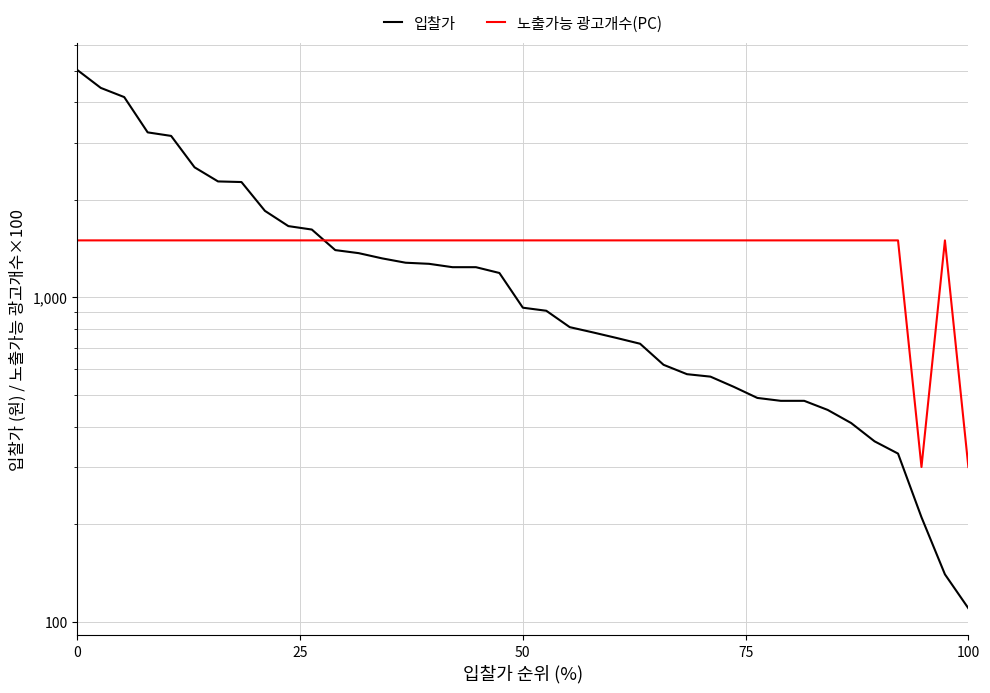

What is the highest value of the 노출가능 광고개수(PC) series?

1500